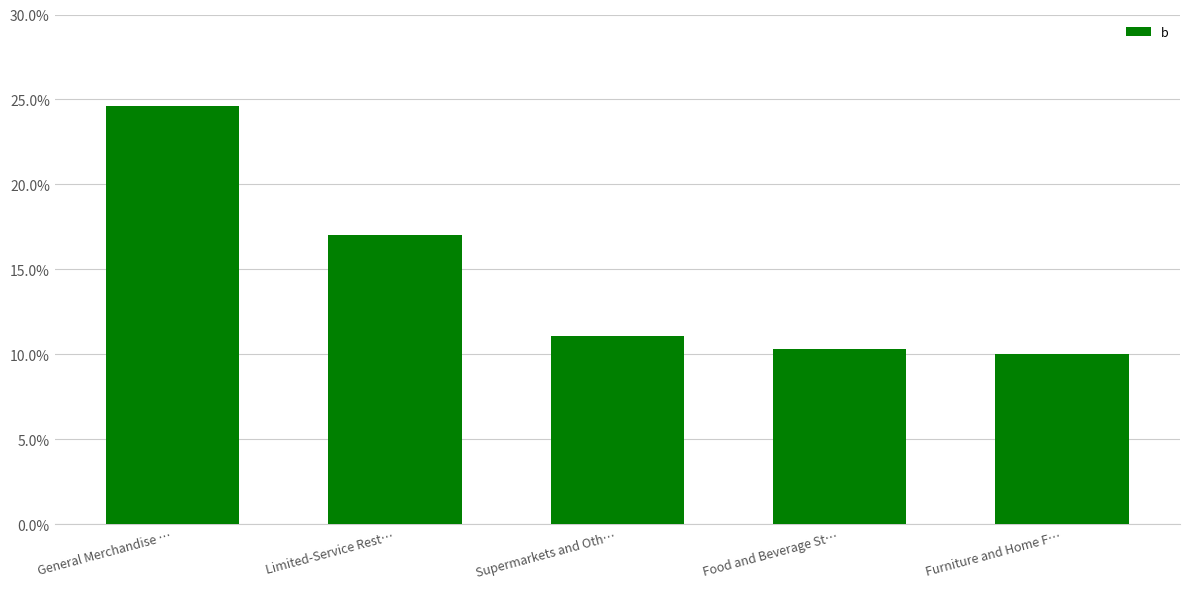

What is the average value?

0.1